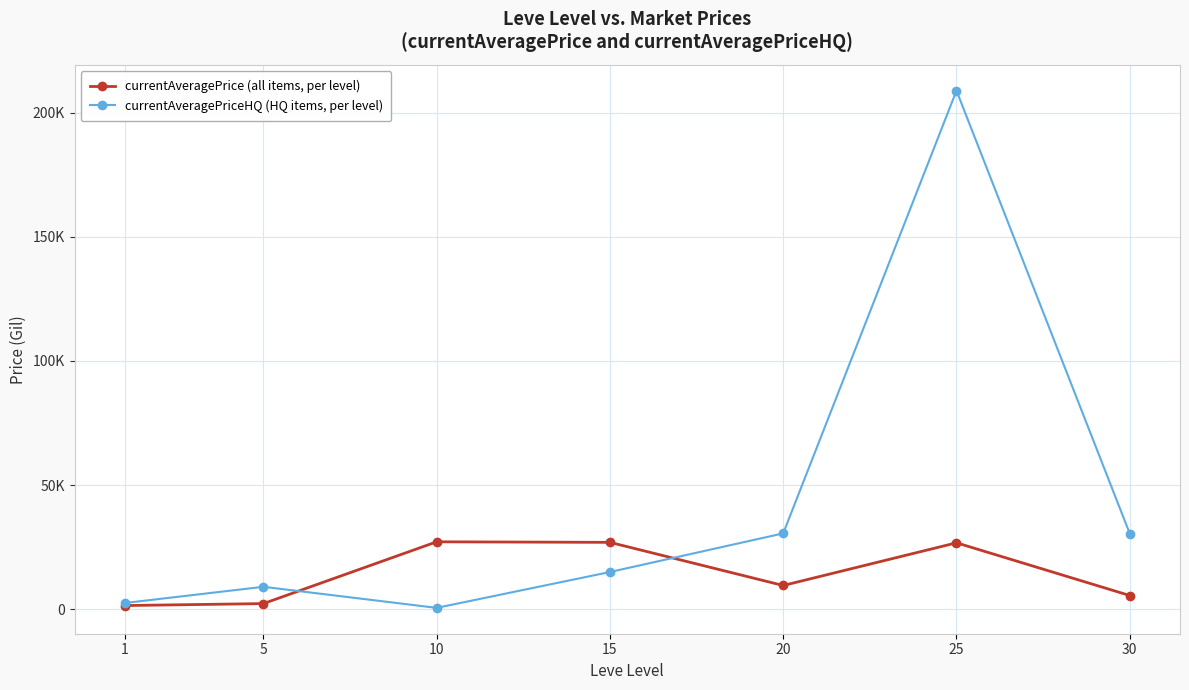

Reading left to right, what are all the values shown in this chart?

currentAveragePrice (all items, per level): 1=1437.2	5=2226.0	10=27125.0	15=26903.3	20=9521.2	25=26721.1	30=5483.0
currentAveragePriceHQ (HQ items, per level): 1=2465.0	5=9000.0	10=507.0	15=14950.0	20=30519.0	25=208910.6	30=30451.2